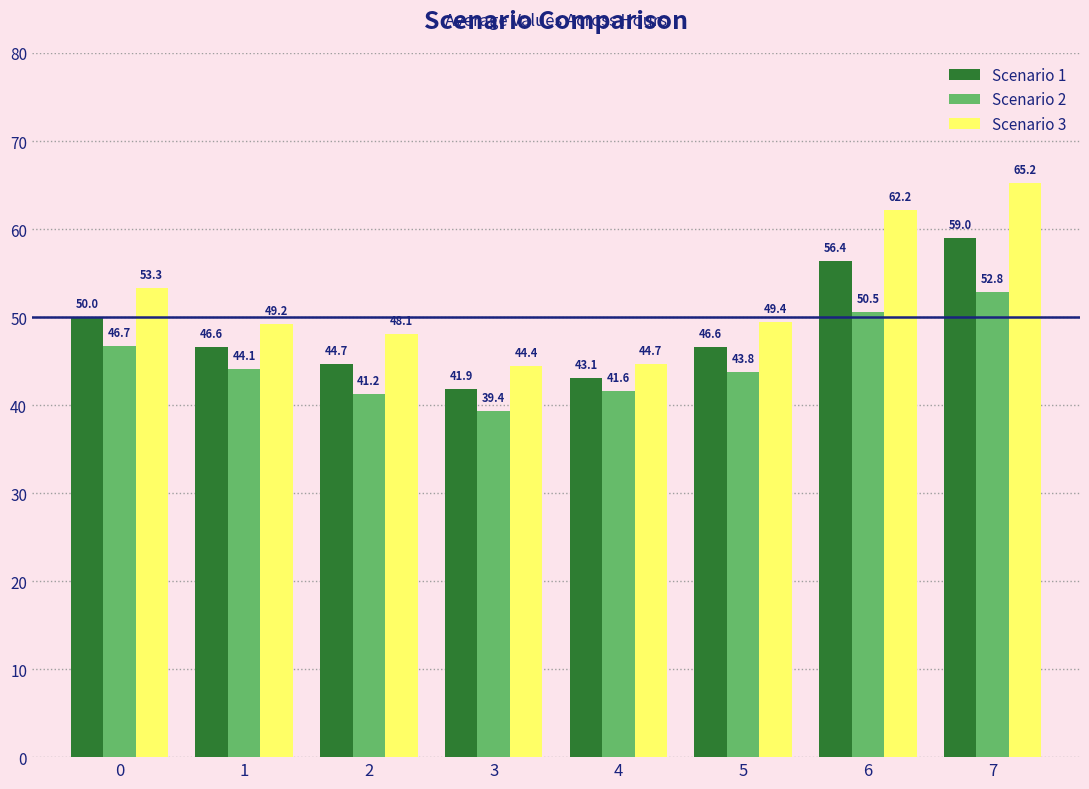

What is the value of the Scenario 3 bar at the 7th from the left?

62.2